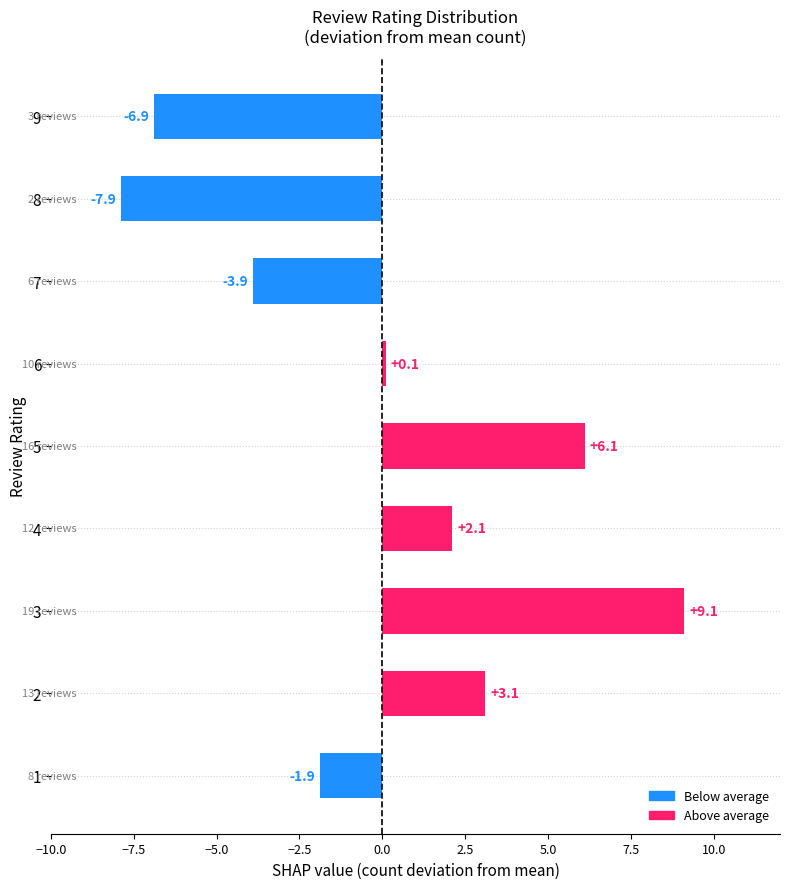

Is it true that the value at 5 is 3.3?

False